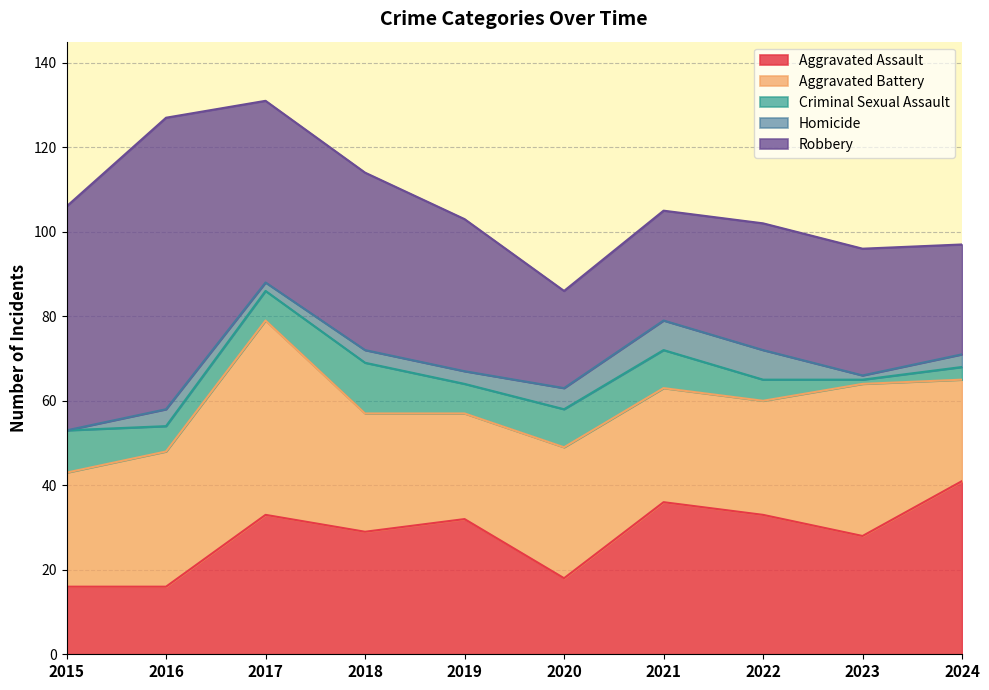

At which label is Aggravated Assault closest to 28?

2023